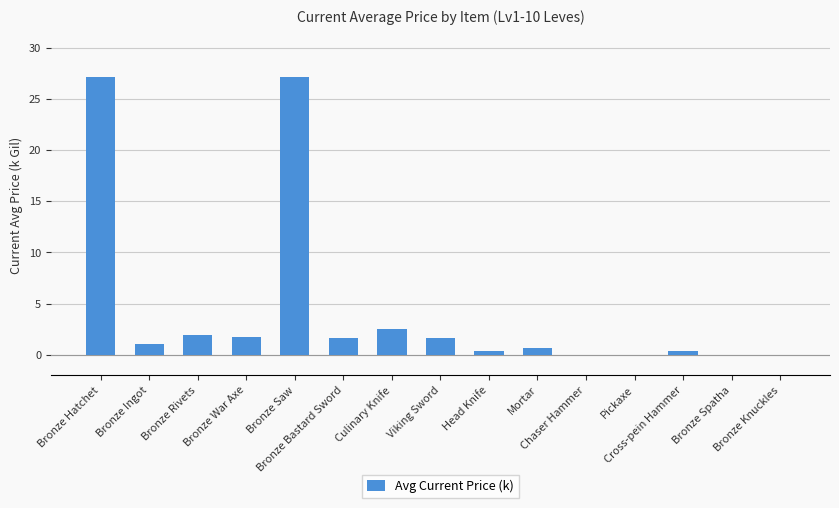

What is the sum of all values?

66.1